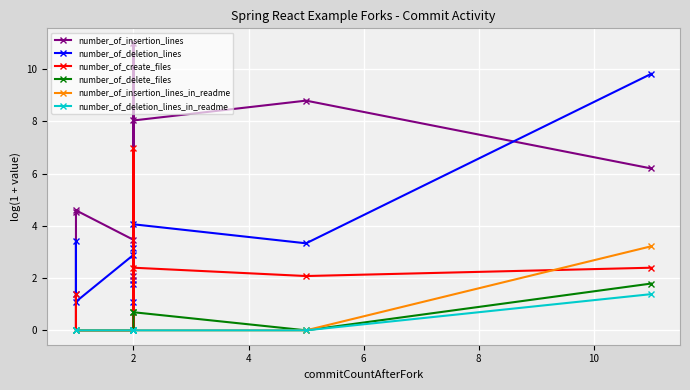

The number_of_insertion_lines_in_readme series shows 1.6 at 2. True or false?

False